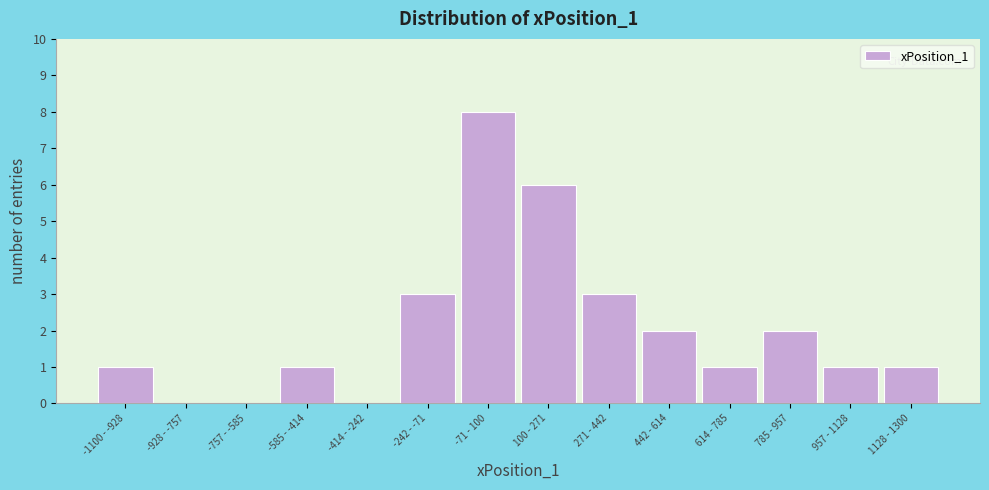

Reading right to left, what are all the values shown in this chart?

1128 - 1300=1	957 - 1128=1	785 - 957=2	614 - 785=1	442 - 614=2	271 - 442=3	100 - 271=6	-71 - 100=8	-242 - -71=3	-414 - -242=0	-585 - -414=1	-757 - -585=0	-928 - -757=0	-1100 - -928=1